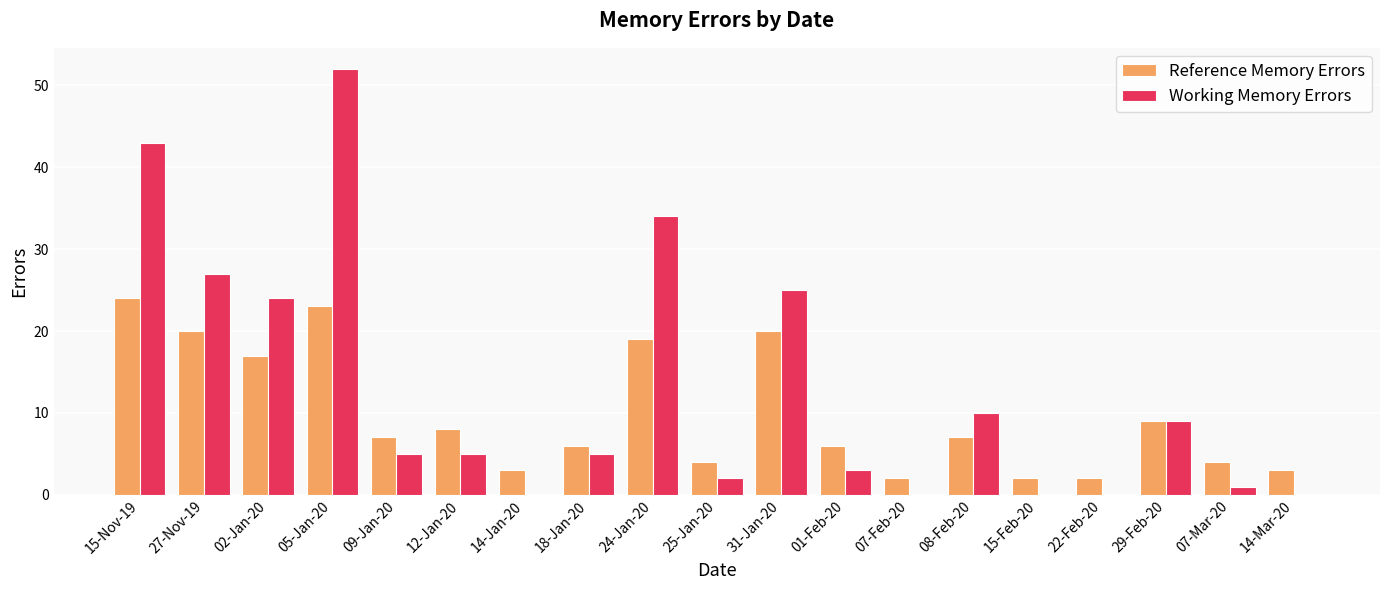

At which label does Reference Memory Errors reach its peak?

15-Nov-19